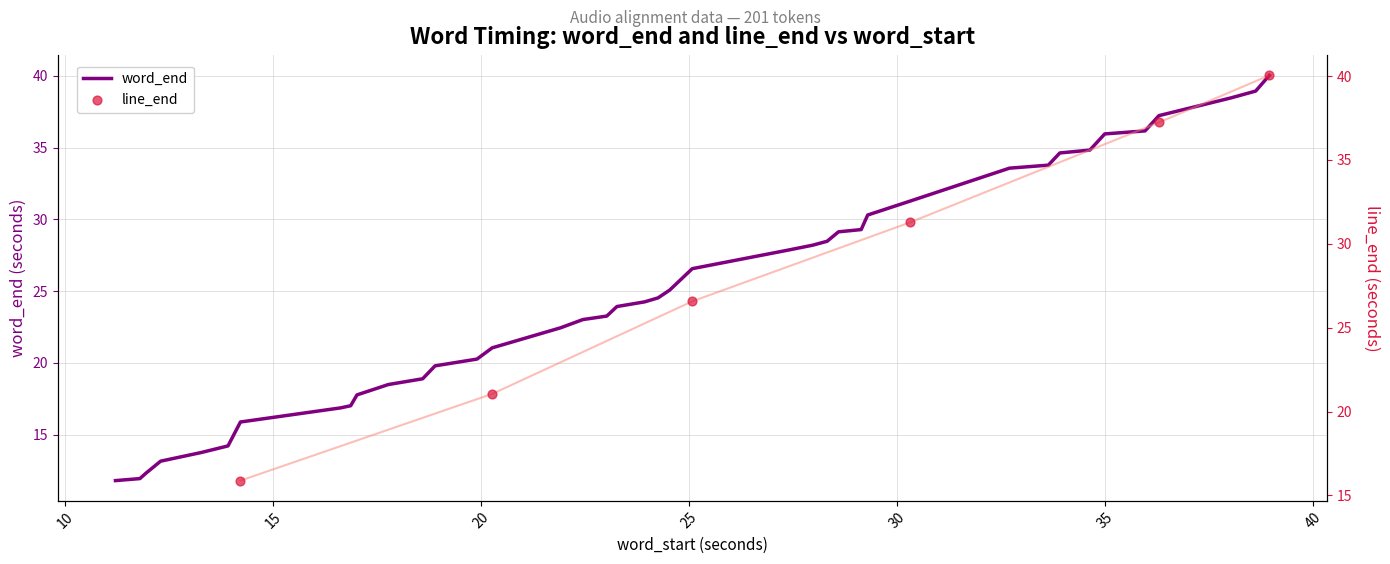

What is the minimum value for word_end?

11.8